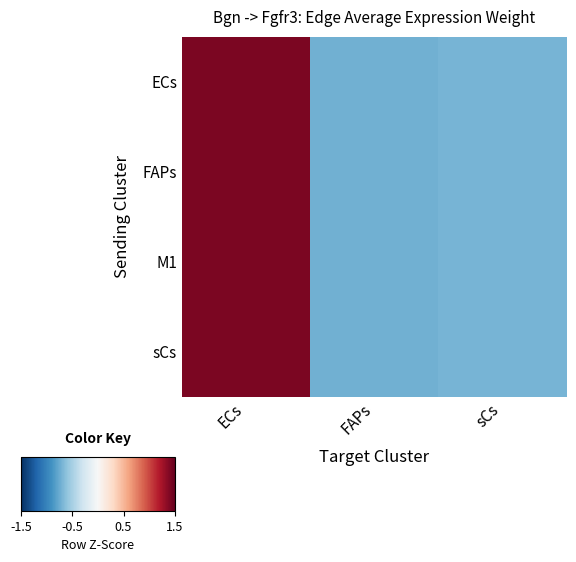

Between FAPs and sCs, which series saw the biggest shift?

ECs